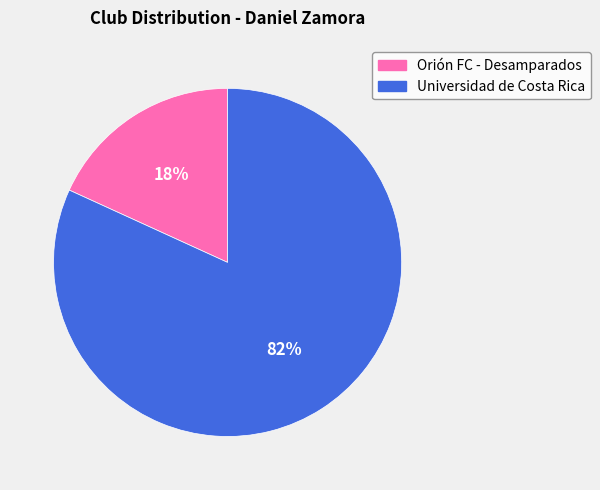

Combined, do Orión FC - Desamparados and Universidad de Costa Rica account for over 50%?

Yes